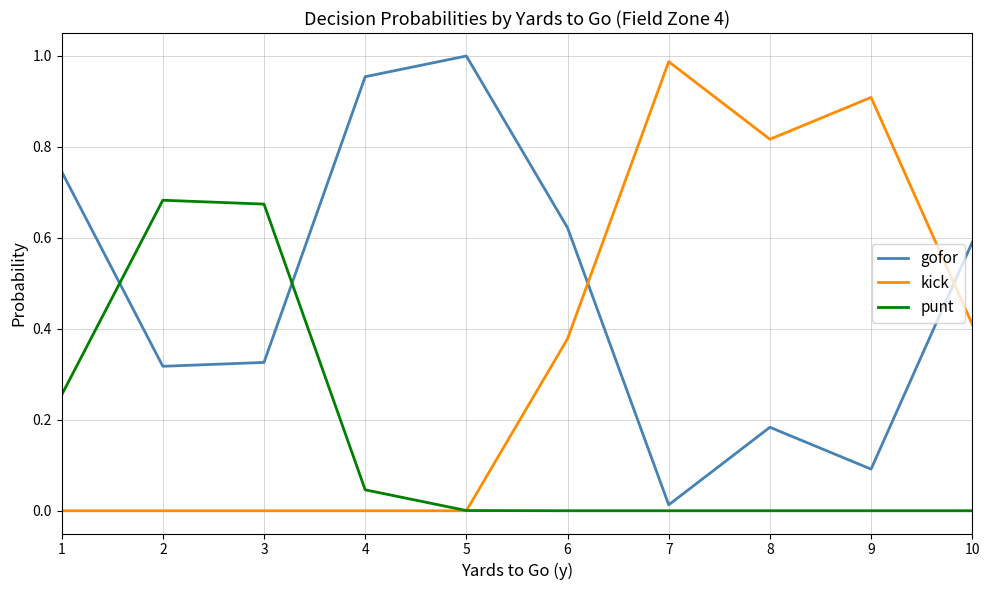

The punt series shows 0.3 at 6. True or false?

False